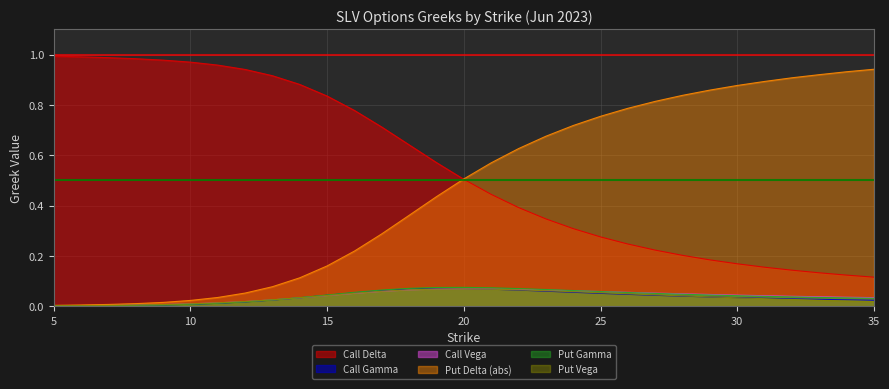

Does the chart have visible grid lines?

Yes